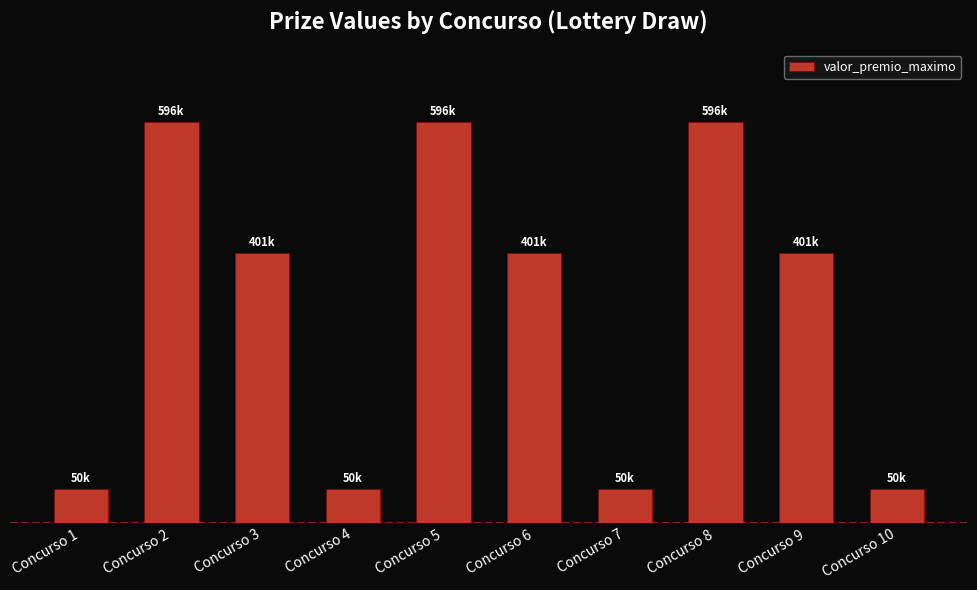

What is the value of the 3rd bar from the left?

400623.7